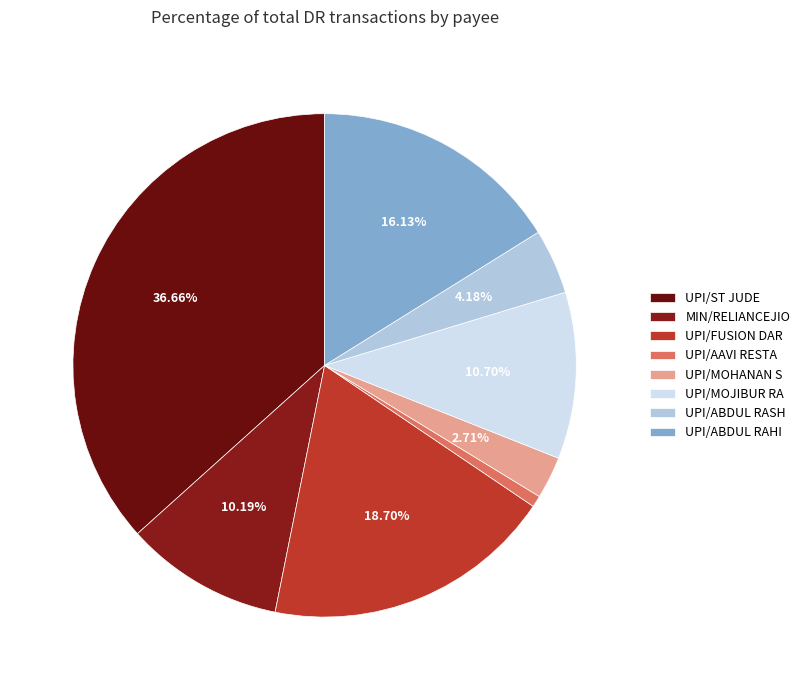

Does UPI/AAVI RESTA represent more than half of the total?

No